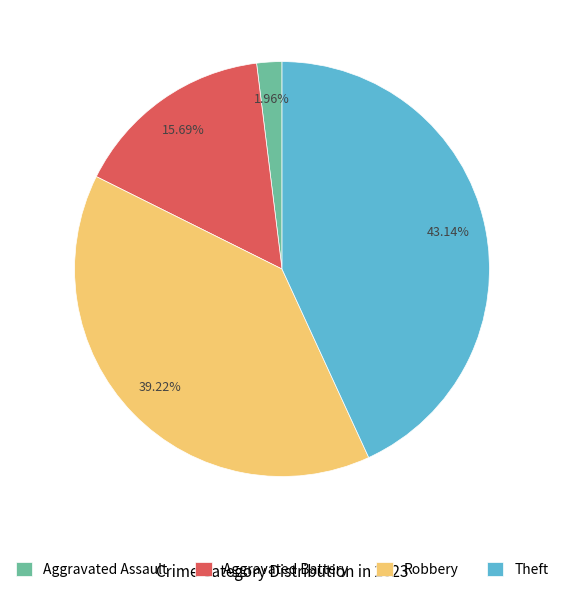

Combined, do Robbery and Aggravated Battery account for over 50%?

Yes